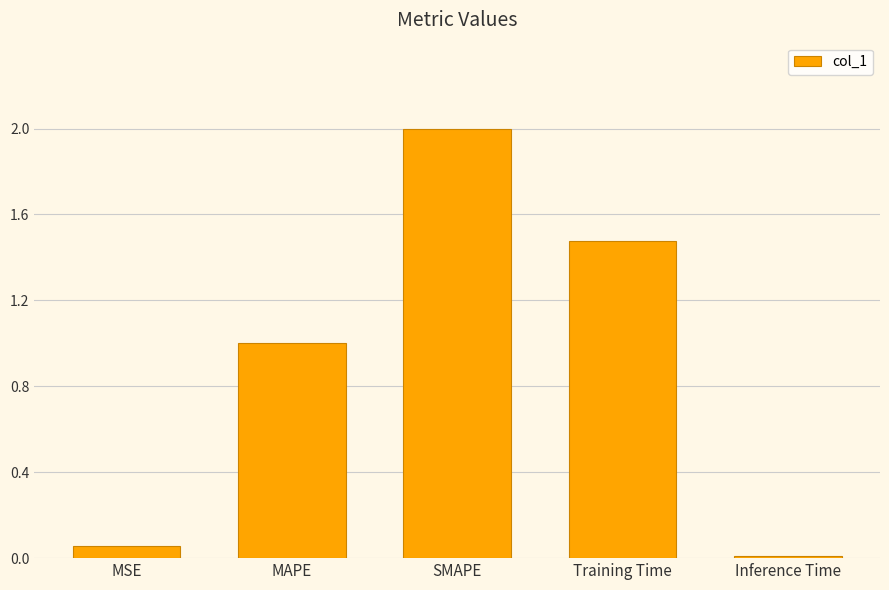

Is it true that the value at Training Time is 1.0?

False